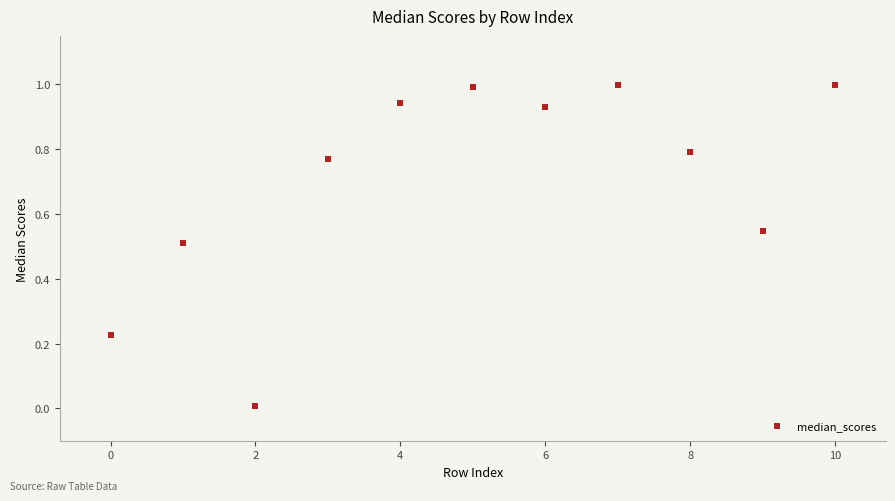

What is the average Y value?

0.7